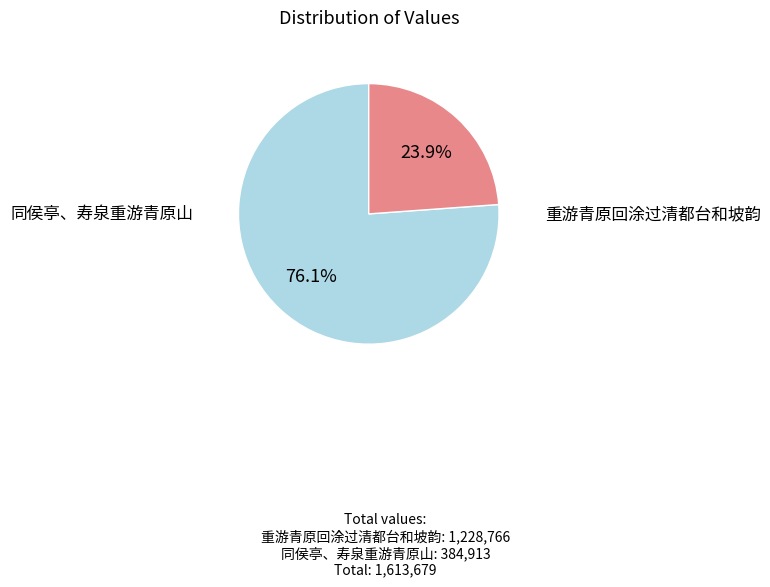

How many slices are in this pie chart?

2